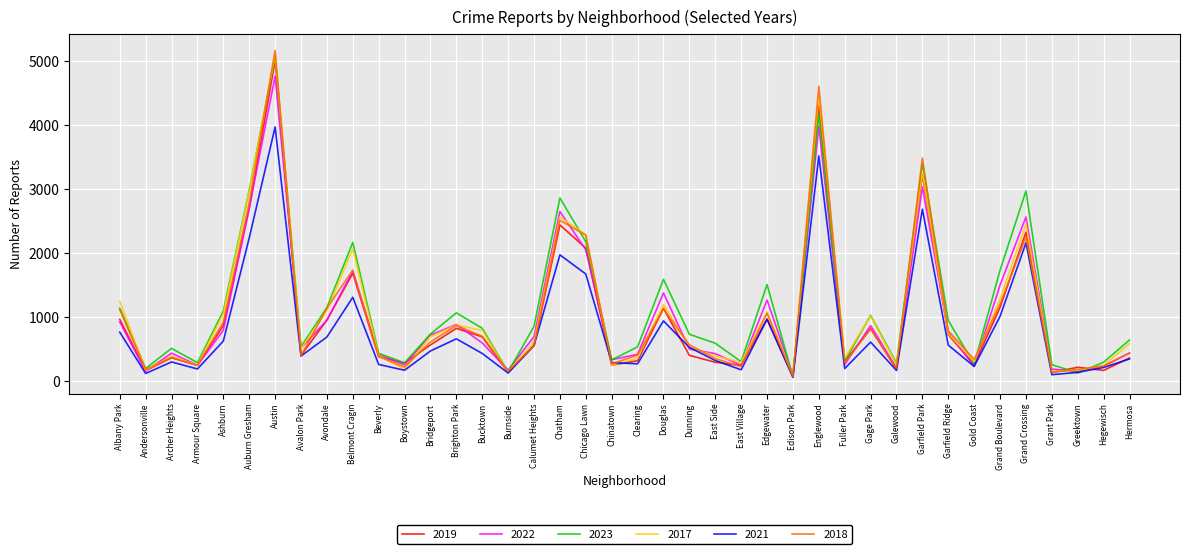

Read the 2017 value at Greektown, to the nearest 50.

200